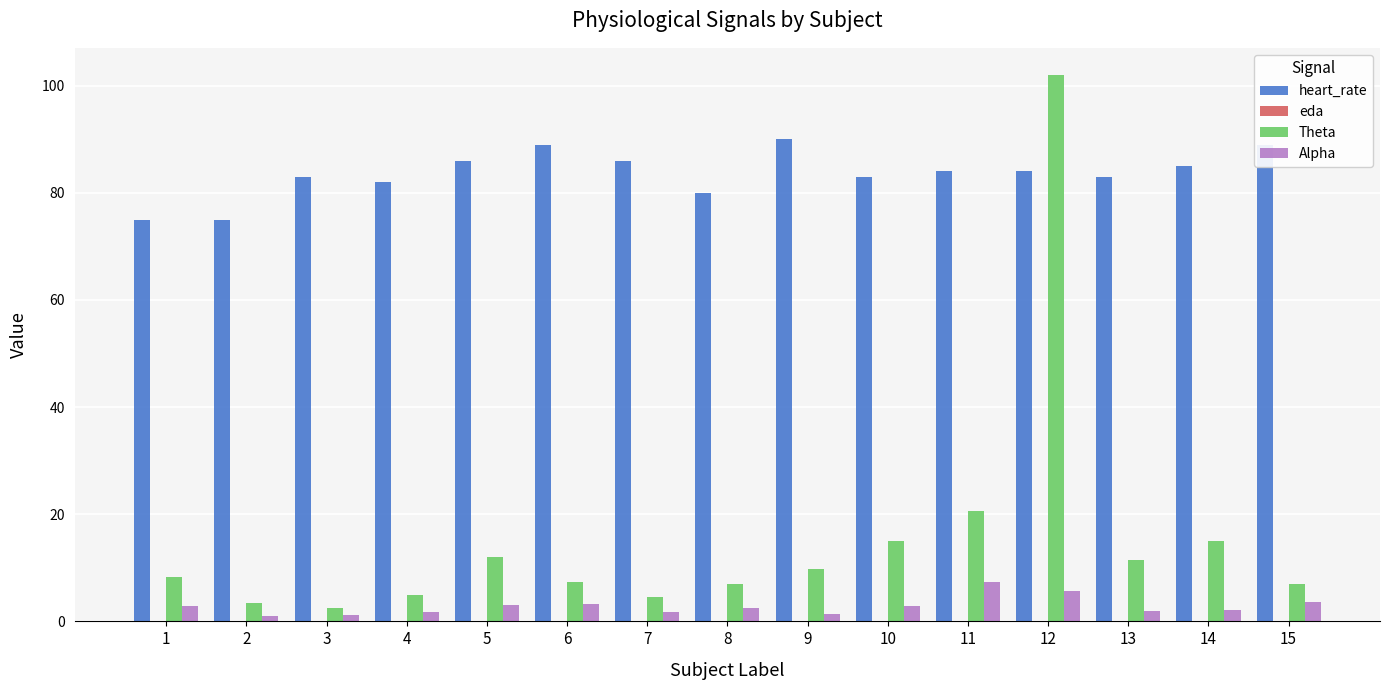

What is the approximate value of heart_rate at 1?

75.0